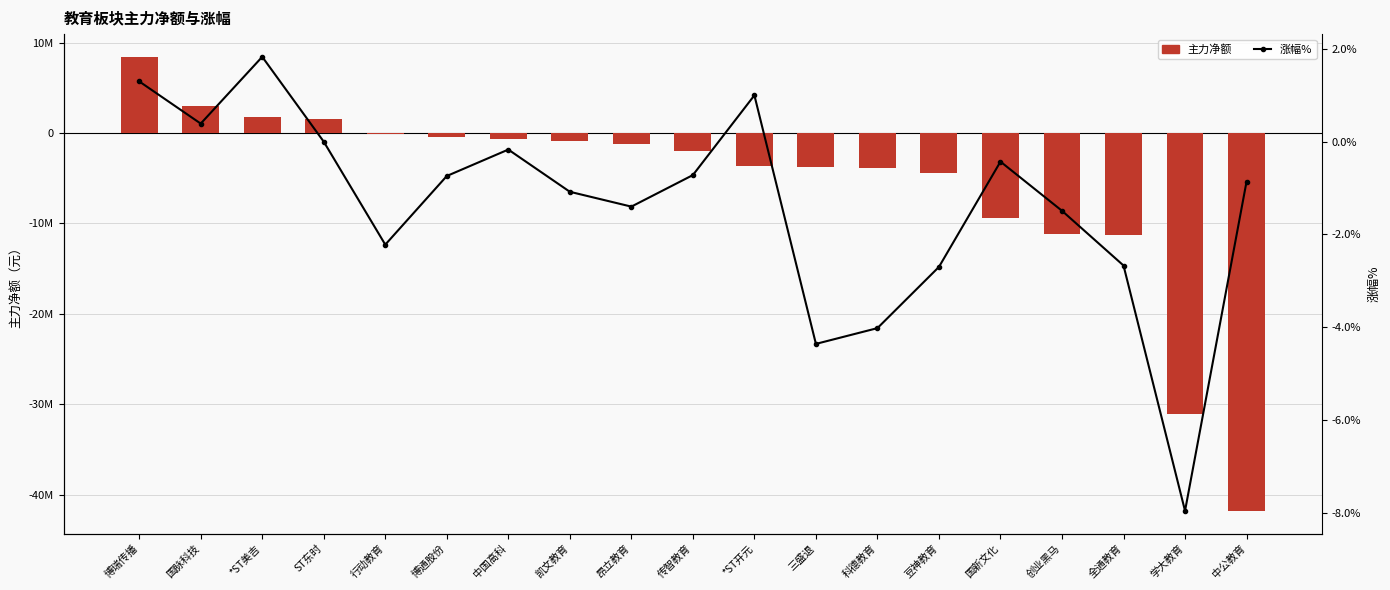

Reading left to right, what are all the values shown in this chart?

主力净额: 博瑞传播=8436836.0	国脉科技=3042633.0	*ST美吉=1723588.0	ST东时=1505669.0	行动教育=-116315.0	博通股份=-460040.0	中国高科=-654541.0	凯文教育=-865146.0	昂立教育=-1263467.0	传智教育=-1987723.0	*ST开元=-3671885.0	三盛退=-3759038.0	科德教育=-3890136.0	豆神教育=-4469354.0	国新文化=-9437630.0	创业黑马=-11194391.0	全通教育=-11243202.0	学大教育=-31047614.0	中公教育=-41807086.0
涨幅%: 博瑞传播=1.3	国脉科技=0.4	*ST美吉=1.8	ST东时=0.0	行动教育=-2.2	博通股份=-0.7	中国高科=-0.2	凯文教育=-1.1	昂立教育=-1.4	传智教育=-0.7	*ST开元=1.0	三盛退=-4.4	科德教育=-4.0	豆神教育=-2.7	国新文化=-0.4	创业黑马=-1.5	全通教育=-2.7	学大教育=-8.0	中公教育=-0.9